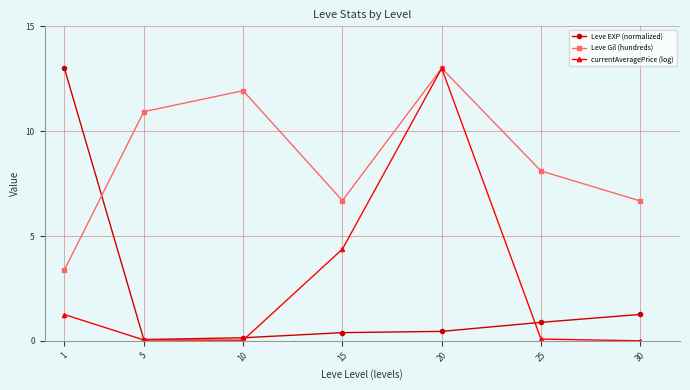

What is the value of the Leve EXP (normalized) point at the 4th from the left?

0.4